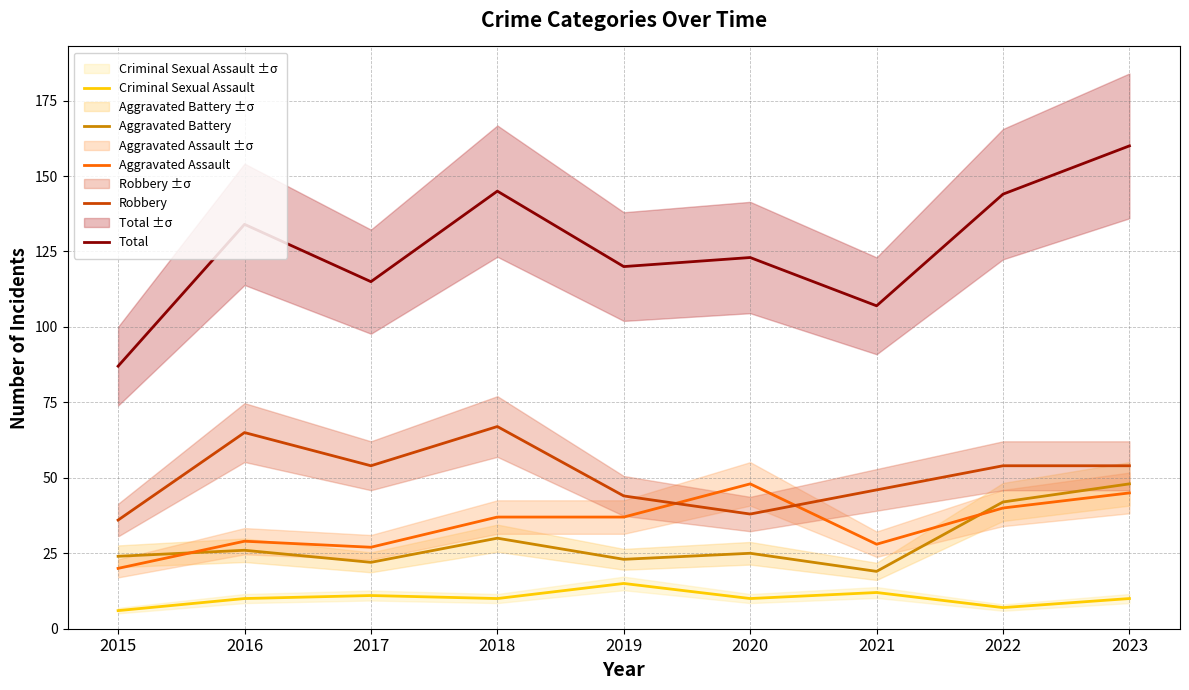

At which category does Aggravated Battery reach its first local valley?

2017